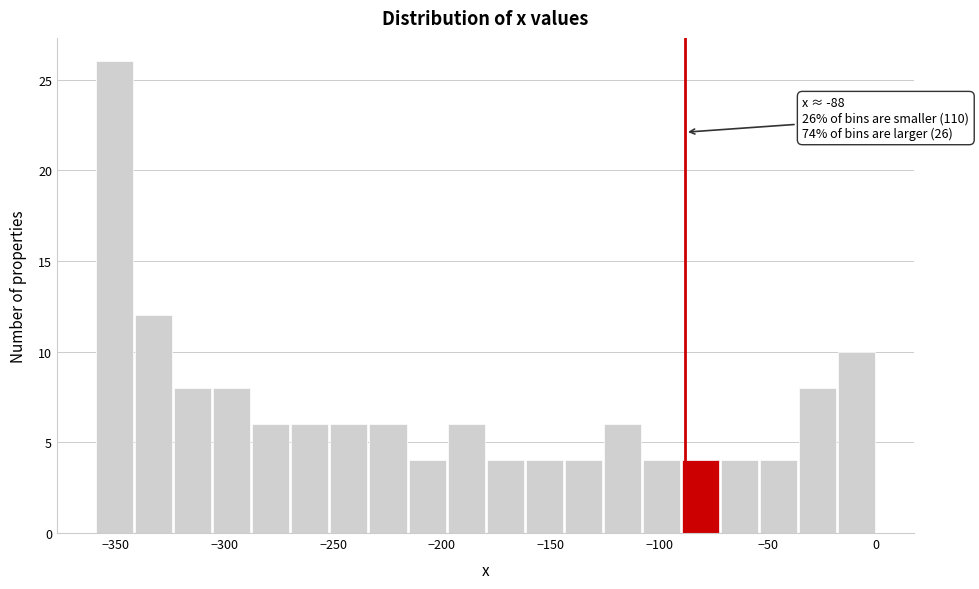

Read against the x-axis, roughly where is the centre of the tallest bar?

-350